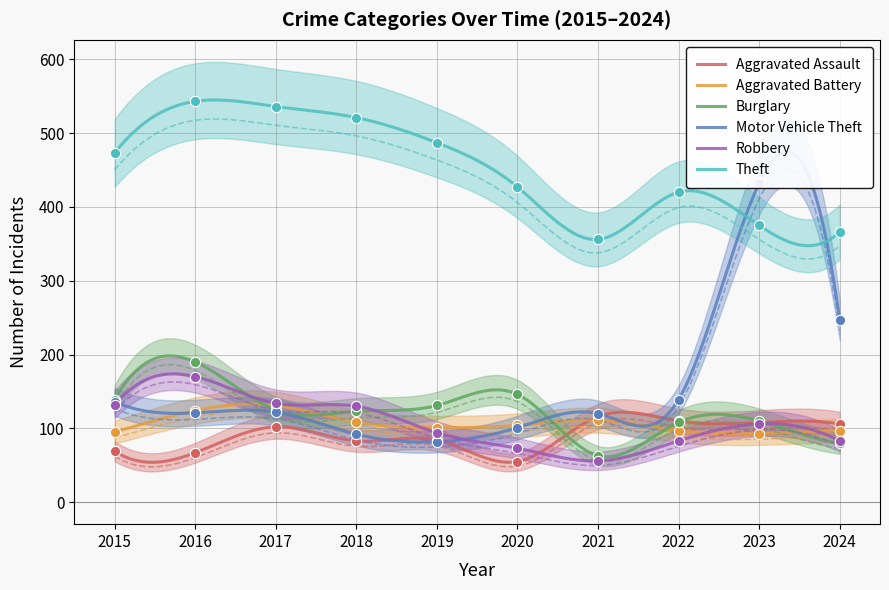

What is the total value across all series at 2021?

822